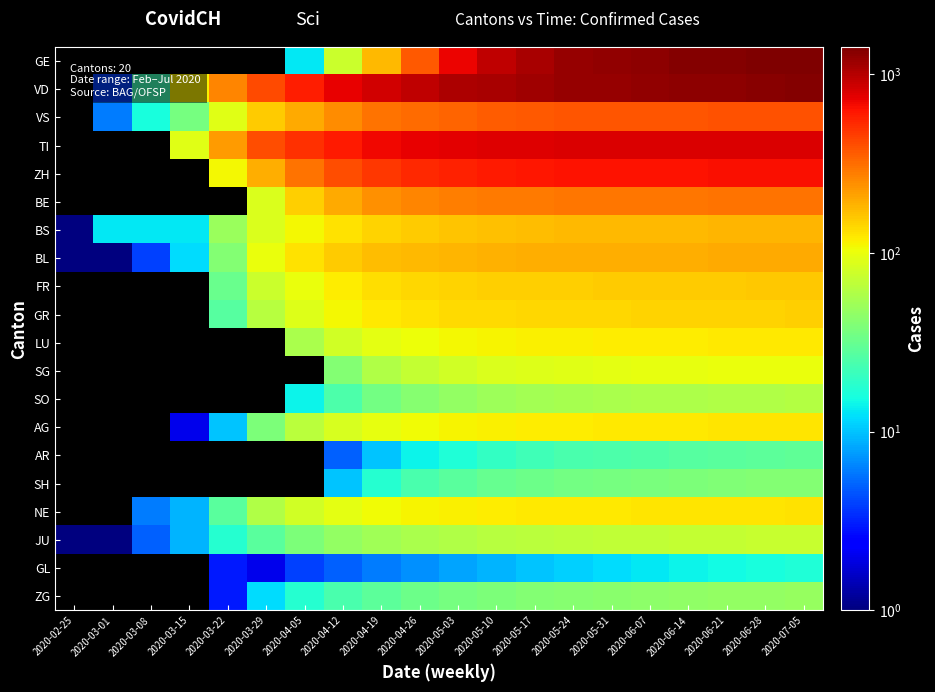

Reading left to right, list all the values displayed in this chart.

GE: 2020-02-25=0	2020-03-01=0	2020-03-08=0	2020-03-15=0	2020-03-22=0	2020-03-29=0	2020-04-05=13	2020-04-12=75	2020-04-19=179	2020-04-26=365	2020-05-03=700	2020-05-10=950	2020-05-17=1100	2020-05-24=1200	2020-05-31=1250	2020-06-07=1300	2020-06-14=1350	2020-06-21=1380	2020-06-28=1400	2020-07-05=1420
VD: 2020-02-25=0	2020-03-01=4	2020-03-08=22	2020-03-15=114	2020-03-22=260	2020-03-29=410	2020-04-05=580	2020-04-12=720	2020-04-19=850	2020-04-26=950	2020-05-03=1050	2020-05-10=1100	2020-05-17=1150	2020-05-24=1200	2020-05-31=1220	2020-06-07=1250	2020-06-14=1280	2020-06-21=1300	2020-06-28=1320	2020-07-05=1350
VS: 2020-02-25=0	2020-03-01=6	2020-03-08=16	2020-03-15=36	2020-03-22=92	2020-03-29=153	2020-04-05=200	2020-04-12=250	2020-04-19=300	2020-04-26=320	2020-05-03=340	2020-05-10=360	2020-05-17=370	2020-05-24=375	2020-05-31=380	2020-06-07=382	2020-06-14=385	2020-06-21=387	2020-06-28=389	2020-07-05=390
TI: 2020-02-25=0	2020-03-01=0	2020-03-08=0	2020-03-15=92	2020-03-22=224	2020-03-29=402	2020-04-05=500	2020-04-12=600	2020-04-19=680	2020-04-26=720	2020-05-03=750	2020-05-10=770	2020-05-17=780	2020-05-24=785	2020-05-31=788	2020-06-07=790	2020-06-14=792	2020-06-21=793	2020-06-28=794	2020-07-05=795
ZH: 2020-02-25=0	2020-03-01=0	2020-03-08=0	2020-03-15=0	2020-03-22=110	2020-03-29=194	2020-04-05=300	2020-04-12=400	2020-04-19=480	2020-04-26=530	2020-05-03=570	2020-05-10=600	2020-05-17=620	2020-05-24=630	2020-05-31=635	2020-06-07=638	2020-06-14=640	2020-06-21=642	2020-06-28=644	2020-07-05=645
BE: 2020-02-25=0	2020-03-01=0	2020-03-08=0	2020-03-15=0	2020-03-22=0	2020-03-29=87	2020-04-05=150	2020-04-12=200	2020-04-19=240	2020-04-26=260	2020-05-03=275	2020-05-10=285	2020-05-17=290	2020-05-24=293	2020-05-31=295	2020-06-07=297	2020-06-14=298	2020-06-21=299	2020-06-28=300	2020-07-05=300
BS: 2020-02-25=1	2020-03-01=13	2020-03-08=13	2020-03-15=13	2020-03-22=50	2020-03-29=87	2020-04-05=110	2020-04-12=130	2020-04-19=145	2020-04-26=155	2020-05-03=162	2020-05-10=168	2020-05-17=172	2020-05-24=175	2020-05-31=177	2020-06-07=178	2020-06-14=179	2020-06-21=180	2020-06-28=181	2020-07-05=182
BL: 2020-02-25=1	2020-03-01=1	2020-03-08=4	2020-03-15=12	2020-03-22=40	2020-03-29=99	2020-04-05=130	2020-04-12=155	2020-04-19=170	2020-04-26=178	2020-05-03=183	2020-05-10=187	2020-05-17=190	2020-05-24=192	2020-05-31=193	2020-06-07=194	2020-06-14=195	2020-06-21=196	2020-06-28=197	2020-07-05=198
FR: 2020-02-25=0	2020-03-01=0	2020-03-08=0	2020-03-15=0	2020-03-22=32	2020-03-29=76	2020-04-05=100	2020-04-12=120	2020-04-19=133	2020-04-26=140	2020-05-03=145	2020-05-10=148	2020-05-17=150	2020-05-24=151	2020-05-31=152	2020-06-07=153	2020-06-14=154	2020-06-21=155	2020-06-28=156	2020-07-05=157
GR: 2020-02-25=0	2020-03-01=0	2020-03-08=0	2020-03-15=0	2020-03-22=27	2020-03-29=63	2020-04-05=90	2020-04-12=110	2020-04-19=123	2020-04-26=130	2020-05-03=135	2020-05-10=138	2020-05-17=140	2020-05-24=141	2020-05-31=142	2020-06-07=143	2020-06-14=144	2020-06-21=145	2020-06-28=146	2020-07-05=147
LU: 2020-02-25=0	2020-03-01=0	2020-03-08=0	2020-03-15=0	2020-03-22=0	2020-03-29=0	2020-04-05=57	2020-04-12=80	2020-04-19=95	2020-04-26=103	2020-05-03=108	2020-05-10=112	2020-05-17=115	2020-05-24=117	2020-05-31=118	2020-06-07=119	2020-06-14=120	2020-06-21=121	2020-06-28=122	2020-07-05=123
SG: 2020-02-25=0	2020-03-01=0	2020-03-08=0	2020-03-15=0	2020-03-22=0	2020-03-29=0	2020-04-05=0	2020-04-12=40	2020-04-19=60	2020-04-26=72	2020-05-03=80	2020-05-10=86	2020-05-17=90	2020-05-24=93	2020-05-31=95	2020-06-07=97	2020-06-14=98	2020-06-21=99	2020-06-28=100	2020-07-05=101
SO: 2020-02-25=0	2020-03-01=0	2020-03-08=0	2020-03-15=0	2020-03-22=0	2020-03-29=0	2020-04-05=14	2020-04-12=25	2020-04-19=35	2020-04-26=42	2020-05-03=47	2020-05-10=51	2020-05-17=54	2020-05-24=56	2020-05-31=57	2020-06-07=58	2020-06-14=59	2020-06-21=60	2020-06-28=61	2020-07-05=62
AG: 2020-02-25=0	2020-03-01=0	2020-03-08=0	2020-03-15=2	2020-03-22=10	2020-03-29=38	2020-04-05=65	2020-04-12=85	2020-04-19=98	2020-04-26=106	2020-05-03=111	2020-05-10=115	2020-05-17=118	2020-05-24=120	2020-05-31=121	2020-06-07=122	2020-06-14=123	2020-06-21=124	2020-06-28=125	2020-07-05=126
AR: 2020-02-25=0	2020-03-01=0	2020-03-08=0	2020-03-15=0	2020-03-22=0	2020-03-29=0	2020-04-05=0	2020-04-12=5	2020-04-19=10	2020-04-26=14	2020-05-03=17	2020-05-10=20	2020-05-17=22	2020-05-24=24	2020-05-31=25	2020-06-07=26	2020-06-14=27	2020-06-21=28	2020-06-28=29	2020-07-05=30
SH: 2020-02-25=0	2020-03-01=0	2020-03-08=0	2020-03-15=0	2020-03-22=0	2020-03-29=0	2020-04-05=0	2020-04-12=10	2020-04-19=18	2020-04-26=24	2020-05-03=28	2020-05-10=31	2020-05-17=33	2020-05-24=35	2020-05-31=36	2020-06-07=37	2020-06-14=38	2020-06-21=39	2020-06-28=40	2020-07-05=41
NE: 2020-02-25=0	2020-03-01=0	2020-03-08=6	2020-03-15=9	2020-03-22=28	2020-03-29=60	2020-04-05=80	2020-04-12=95	2020-04-19=105	2020-04-26=112	2020-05-03=116	2020-05-10=119	2020-05-17=121	2020-05-24=122	2020-05-31=123	2020-06-07=124	2020-06-14=125	2020-06-21=126	2020-06-28=127	2020-07-05=128
JU: 2020-02-25=1	2020-03-01=1	2020-03-08=5	2020-03-15=9	2020-03-22=18	2020-03-29=28	2020-04-05=38	2020-04-12=46	2020-04-19=52	2020-04-26=57	2020-05-03=61	2020-05-10=64	2020-05-17=66	2020-05-24=68	2020-05-31=69	2020-06-07=70	2020-06-14=71	2020-06-21=72	2020-06-28=73	2020-07-05=74
GL: 2020-02-25=0	2020-03-01=0	2020-03-08=0	2020-03-15=0	2020-03-22=3	2020-03-29=2	2020-04-05=4	2020-04-12=5	2020-04-19=6	2020-04-26=7	2020-05-03=8	2020-05-10=9	2020-05-17=10	2020-05-24=11	2020-05-31=12	2020-06-07=13	2020-06-14=14	2020-06-21=15	2020-06-28=16	2020-07-05=17
ZG: 2020-02-25=0	2020-03-01=0	2020-03-08=0	2020-03-15=0	2020-03-22=3	2020-03-29=12	2020-04-05=18	2020-04-12=24	2020-04-19=29	2020-04-26=33	2020-05-03=36	2020-05-10=38	2020-05-17=40	2020-05-24=42	2020-05-31=43	2020-06-07=44	2020-06-14=45	2020-06-21=46	2020-06-28=47	2020-07-05=48